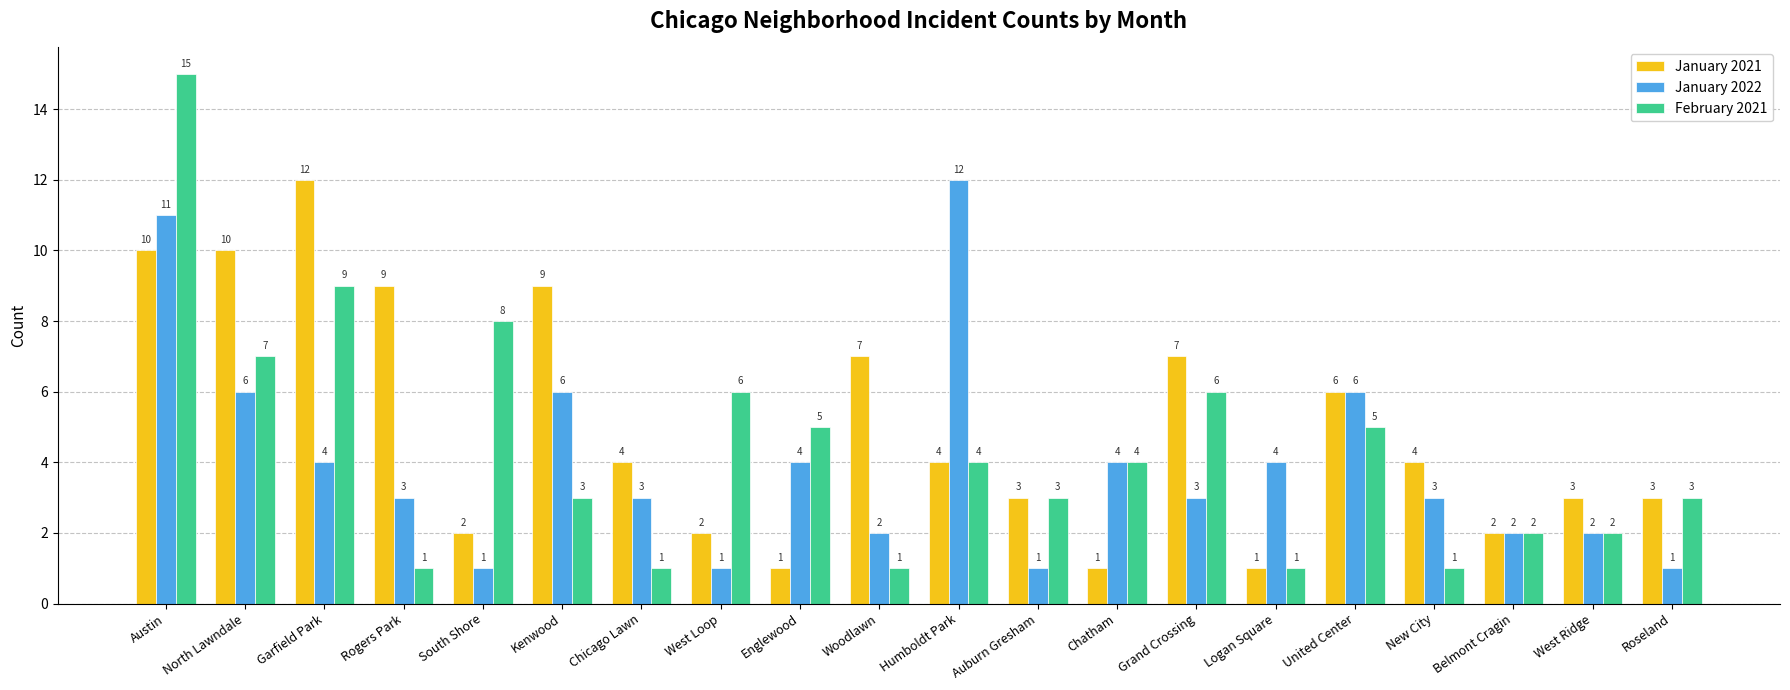

Are the bars horizontal?

No